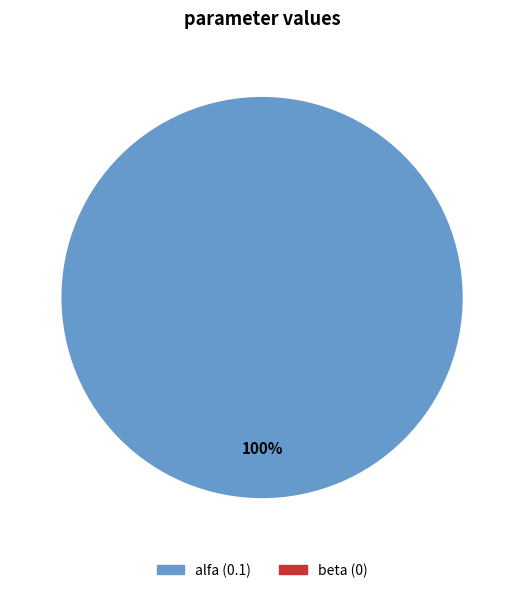

Is there any slice that represents more than half of the pie?

Yes